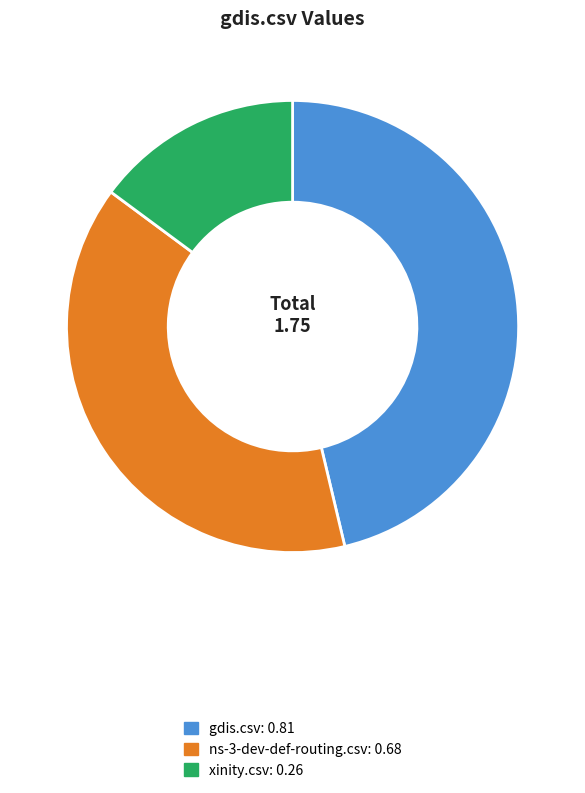

Count the number of slices in the pie.

3